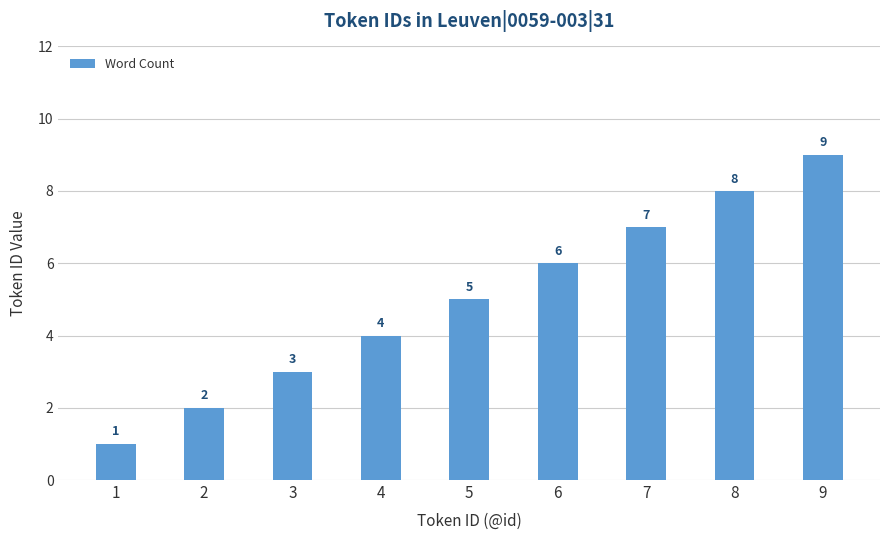

What is the ratio of the value at 7 to the value at 1?

7.0